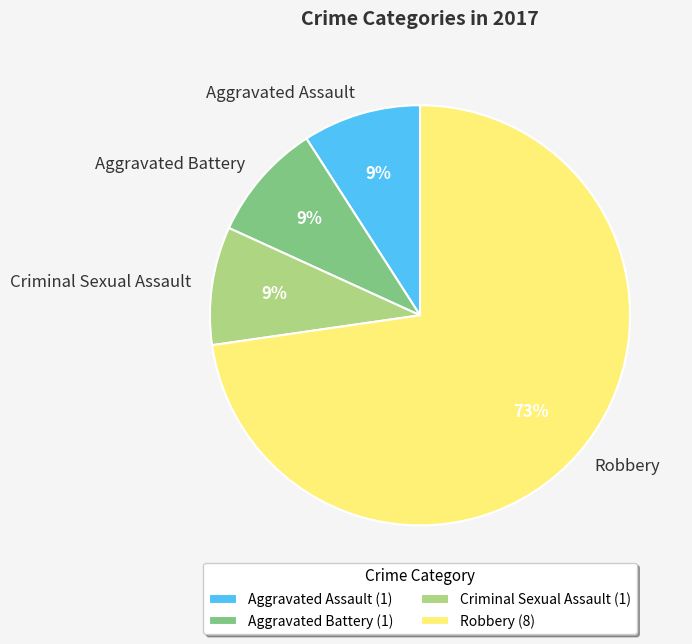

How many segments does this pie chart have?

4